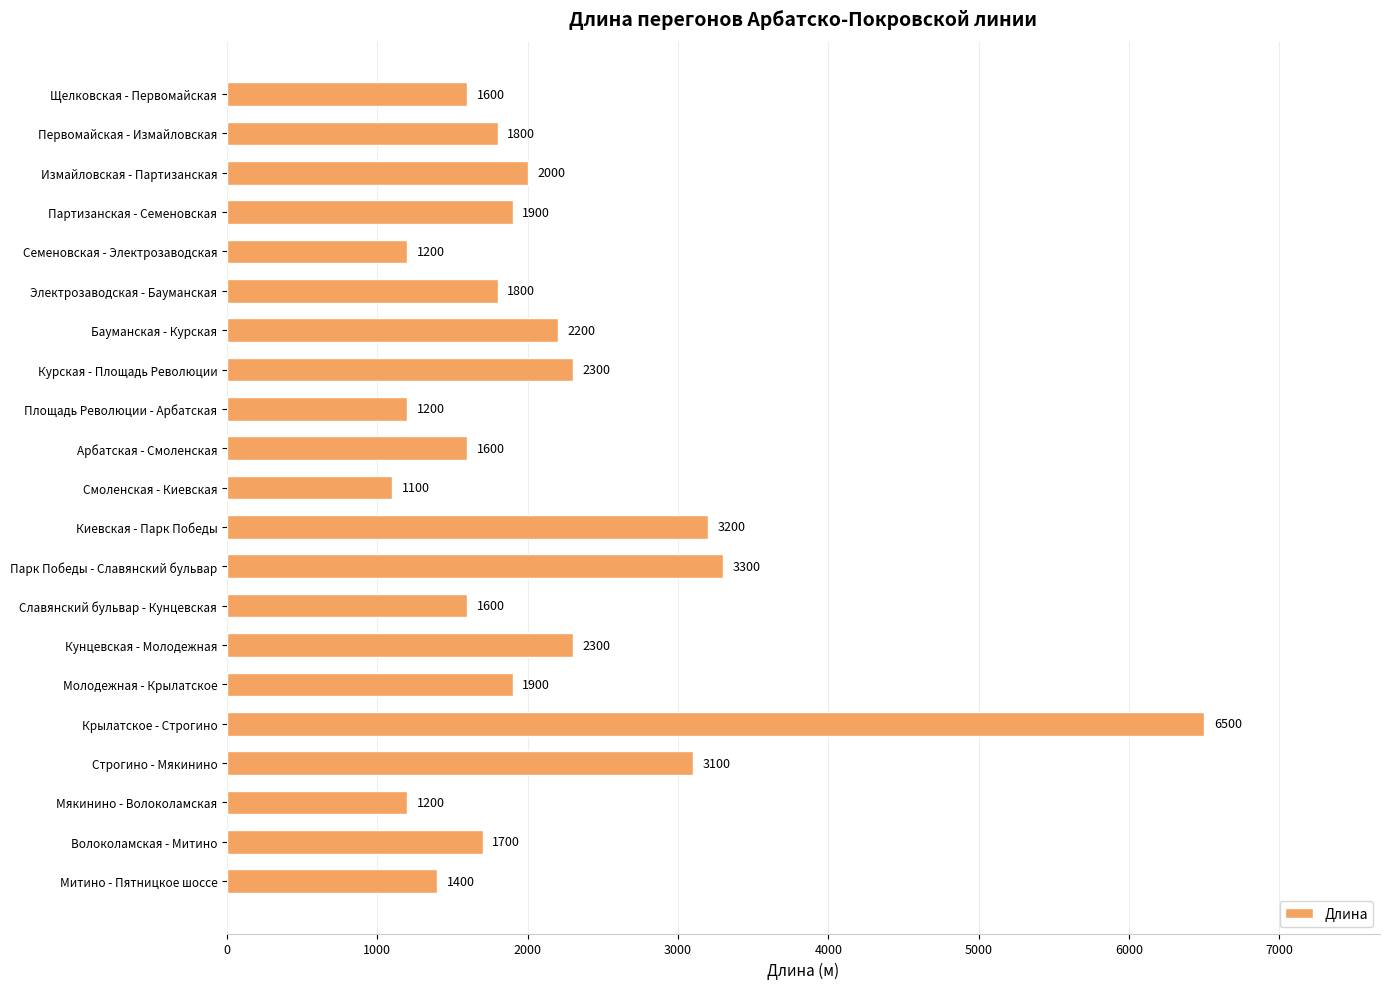

What is the change in value from Партизанская - Семеновская to Арбатская - Смоленская?

-300